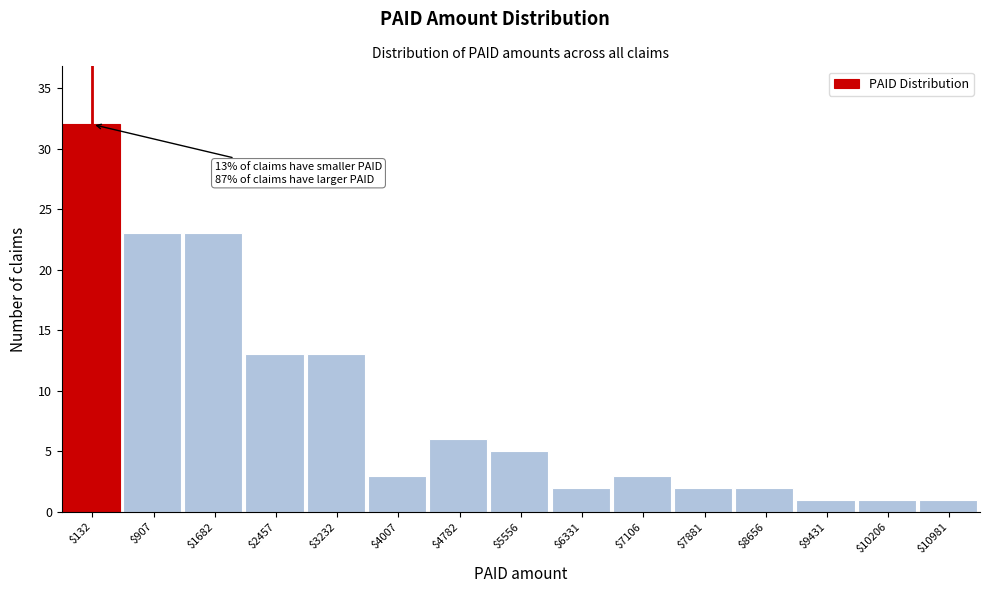

Reading left to right, what are all the values shown in this chart?

32	23	23	13	13	3	6	5	2	3	2	2	1	1	1